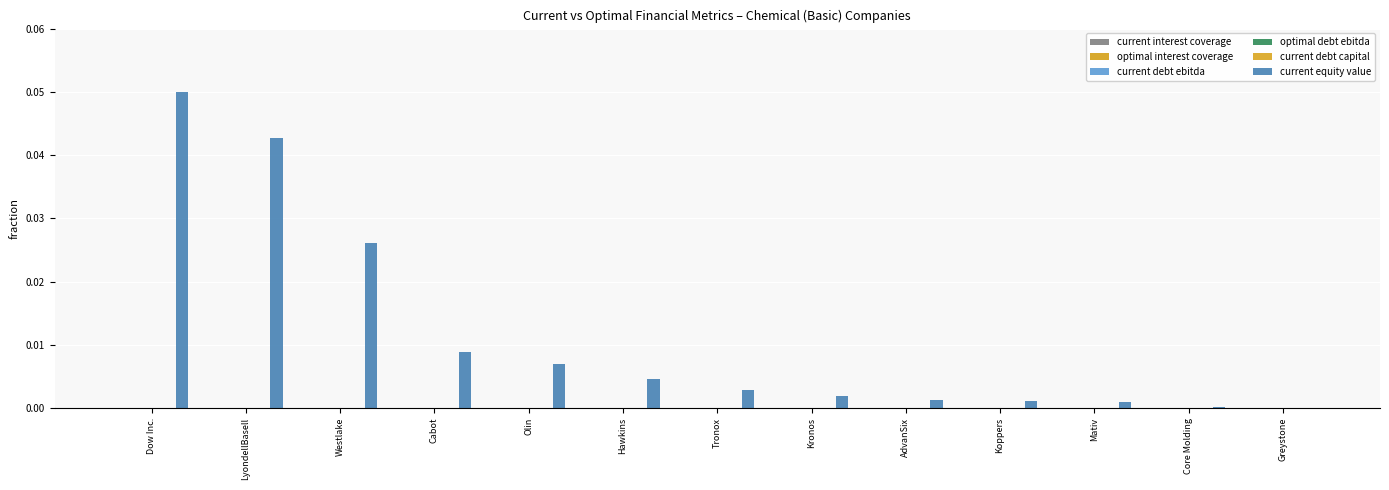

Which series changed the most between AdvanSix and Core Molding?

current equity value